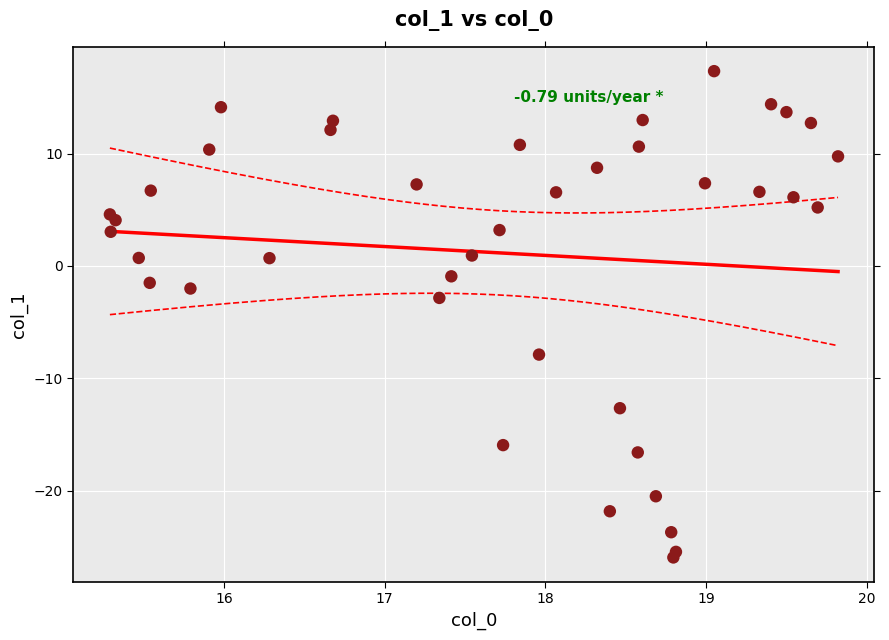

What Y value in the scatter plot is closest to -4?

-2.8